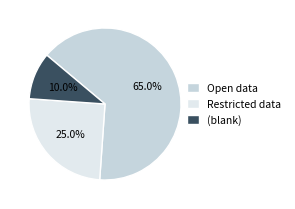

Combined, do Restricted data and Open data account for over 50%?

Yes